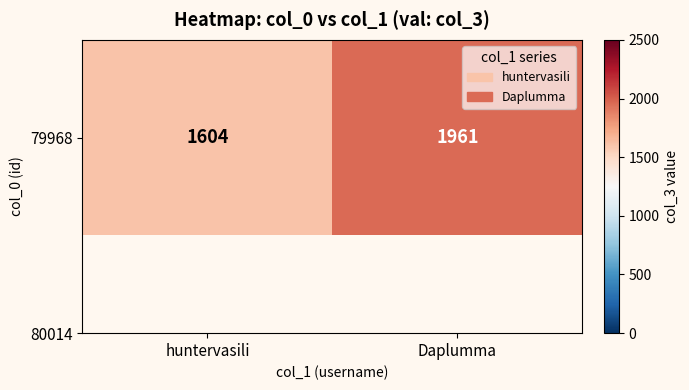

Which category has the lowest value across all series?

huntervasili